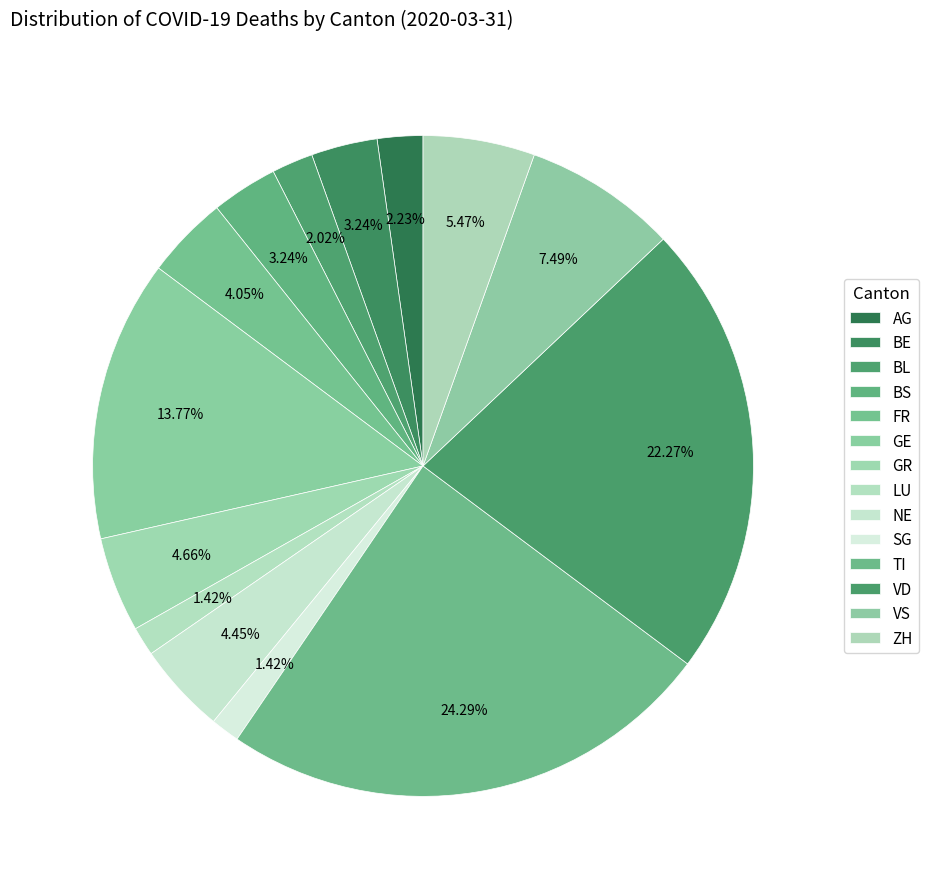

How many slices are in this pie chart?

14